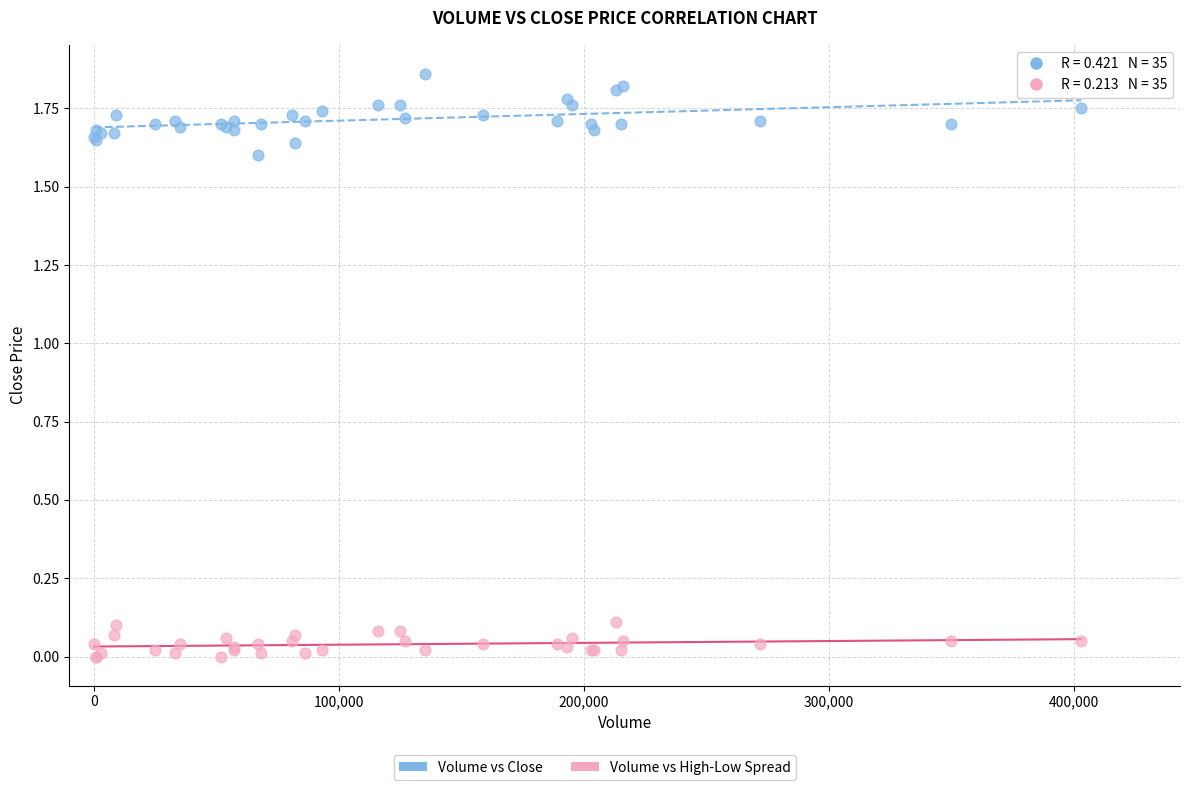

Which series has the widest spread of Y values?

Volume vs Close